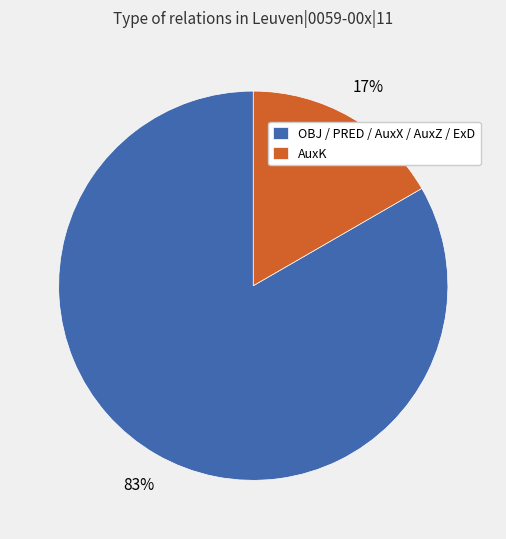

To the nearest percent, what portion does AuxK represent?

17%